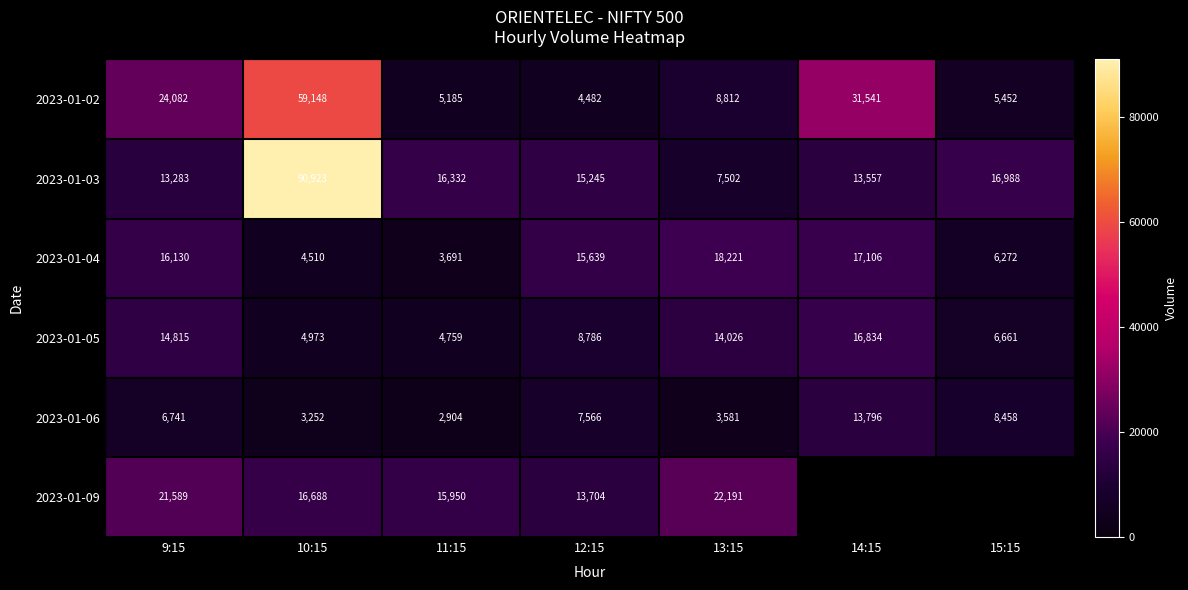

Where is 2023-01-05 nearest to the value 10796?

12:15